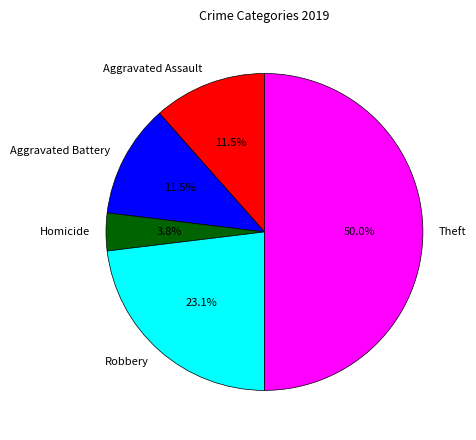

Is the sum of Homicide and Aggravated Battery greater than half?

No